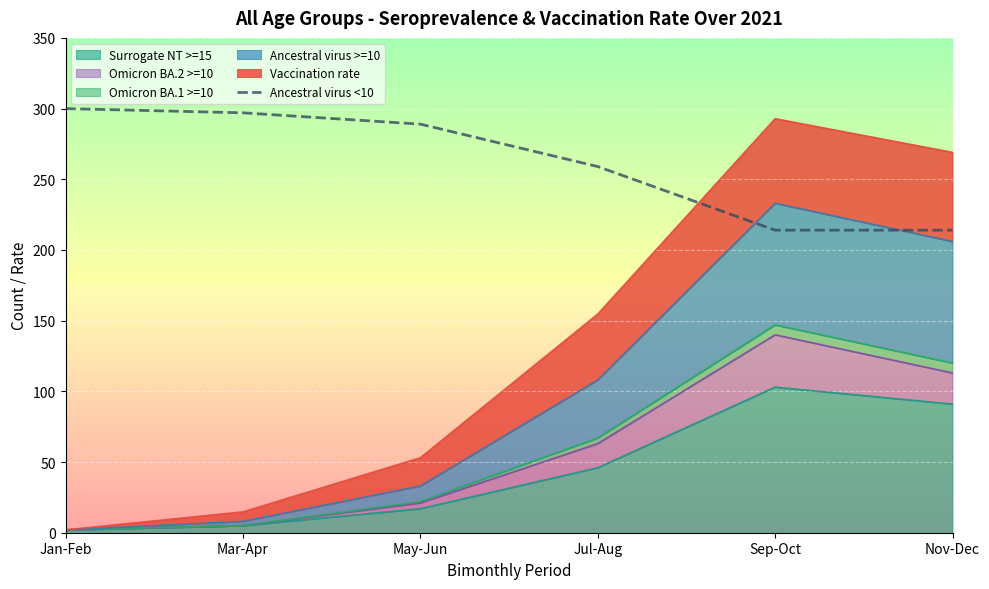

Approximately how many times larger is the value at Mar-Apr compared to Sep-Oct?

1.4